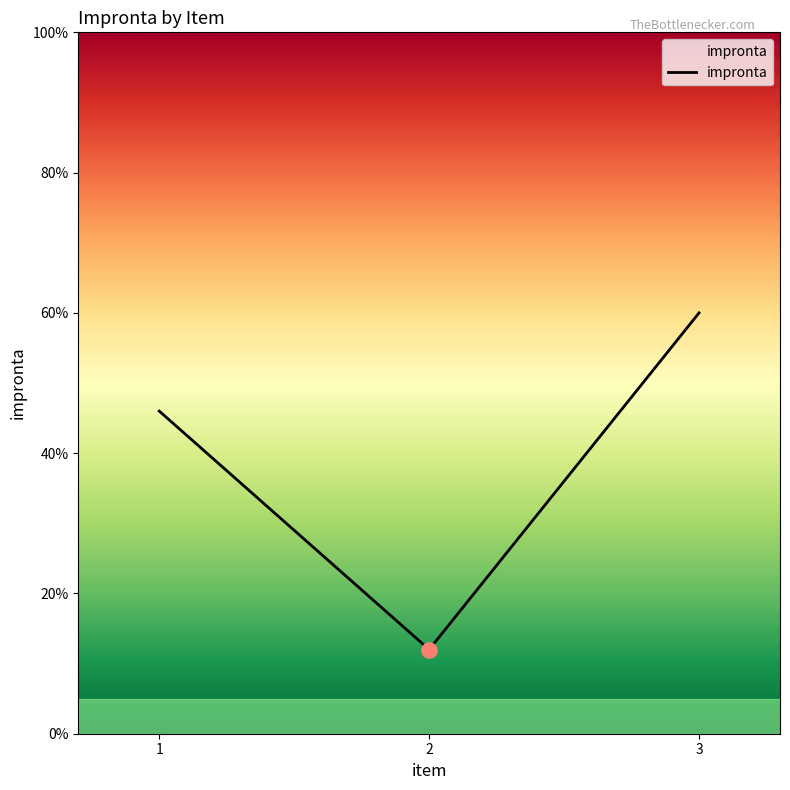

Between 3 and 2, which is larger?

3